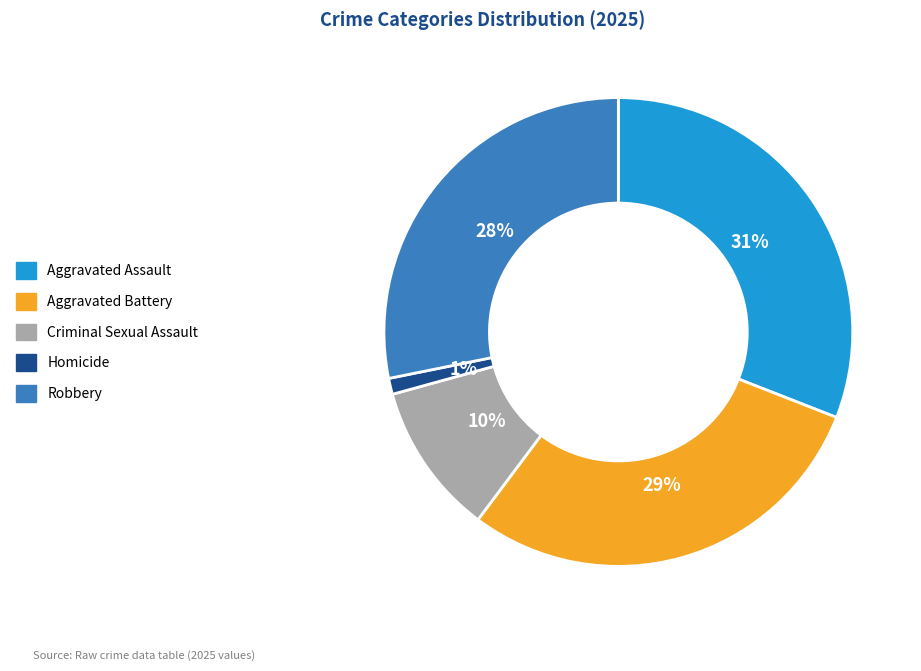

Rank the categories by value from highest to lowest.

Aggravated Assault, Aggravated Battery, Robbery, Criminal Sexual Assault, Homicide